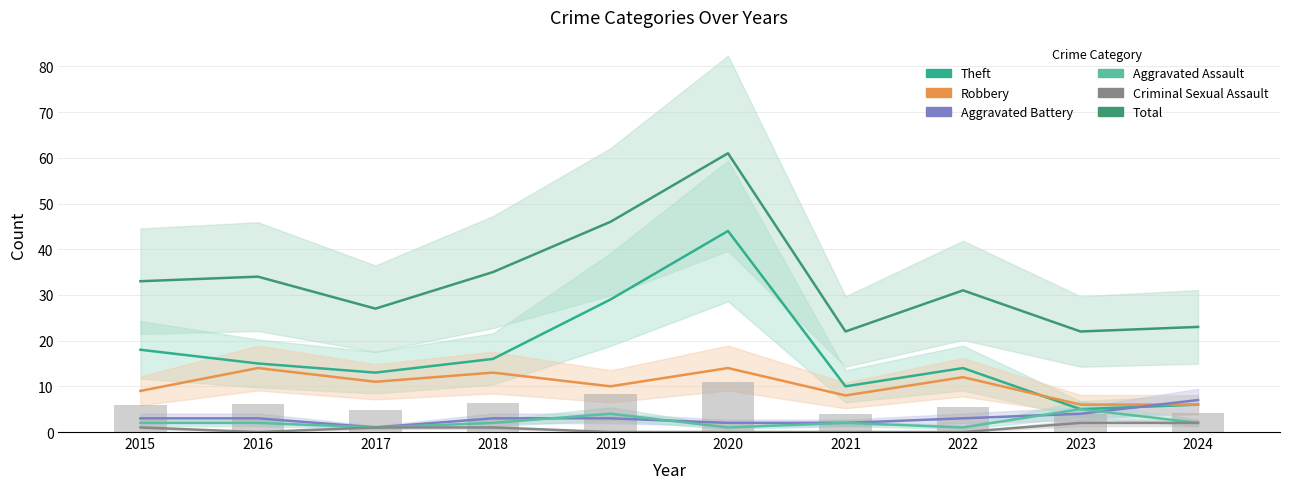

Where is Aggravated Battery nearest to the value 4?

2023